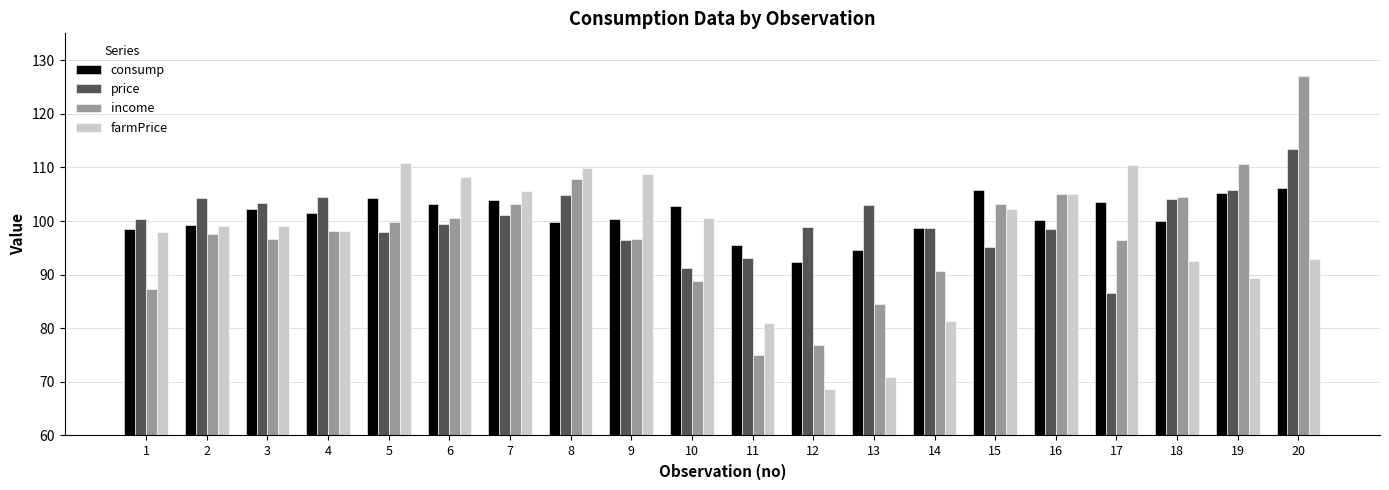

What is the difference between the highest and lowest values at 14?

17.4